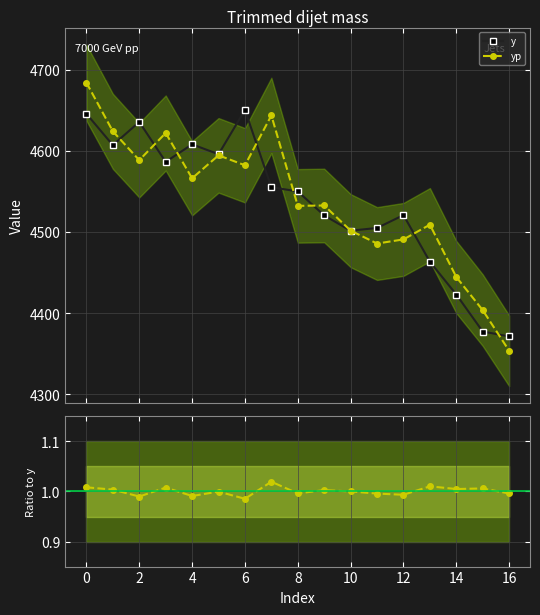

True or false: yp / y and yp intersect in this chart.

False